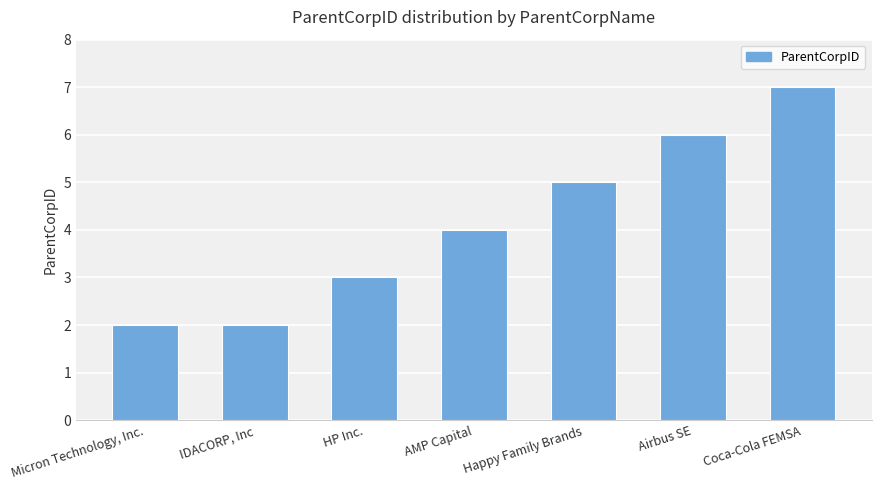

The chart shows a value of 2 at Happy Family Brands. True or false?

False